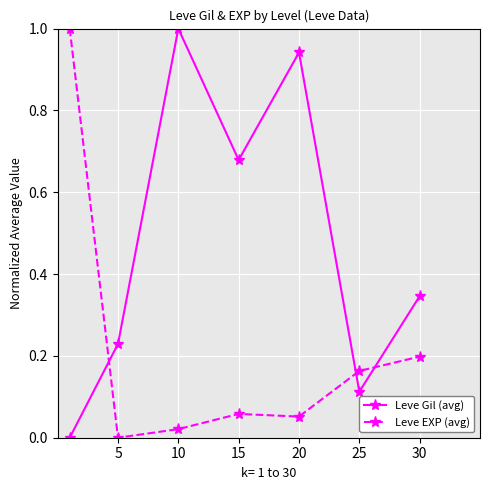

What is the average value of the Leve Gil (avg) series?

0.5